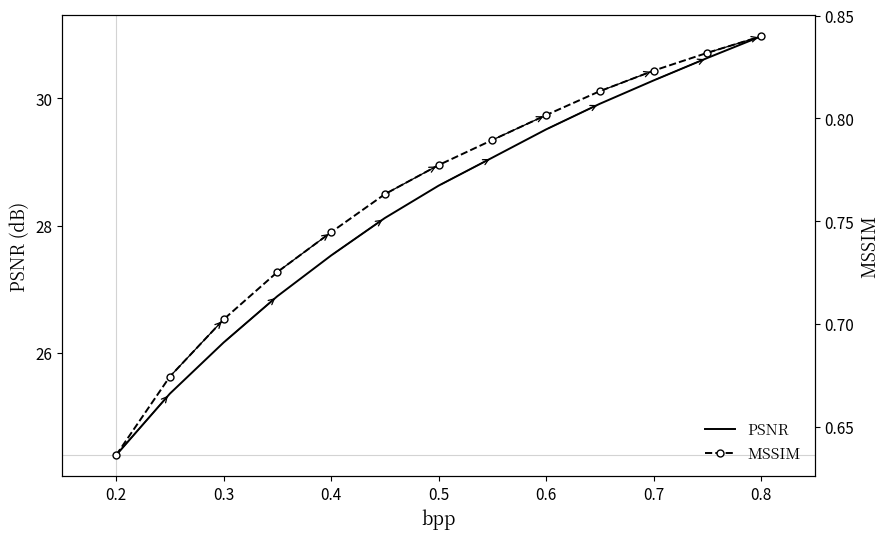

True or false: PSNR has more than 1 points higher than both neighbors.

False